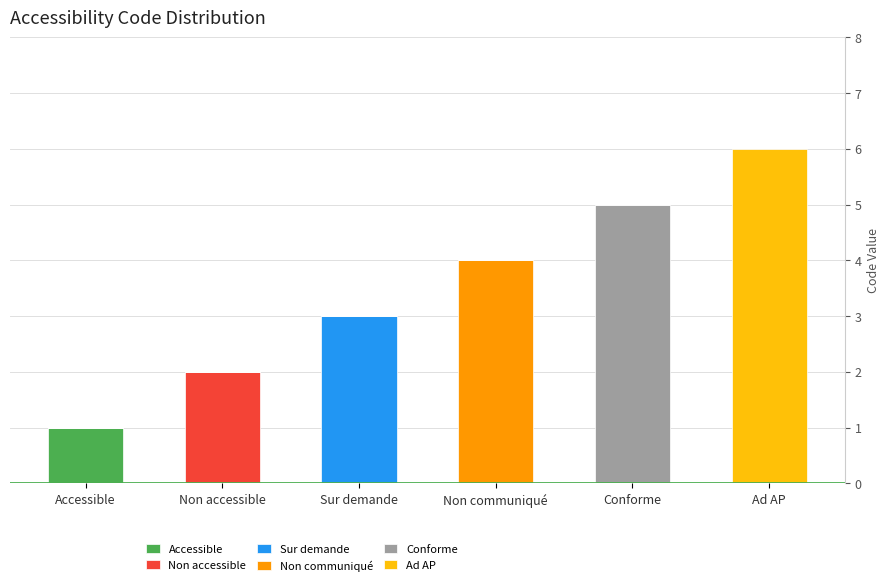

True or false: Accessible has a value of 1 at Accessible.

True